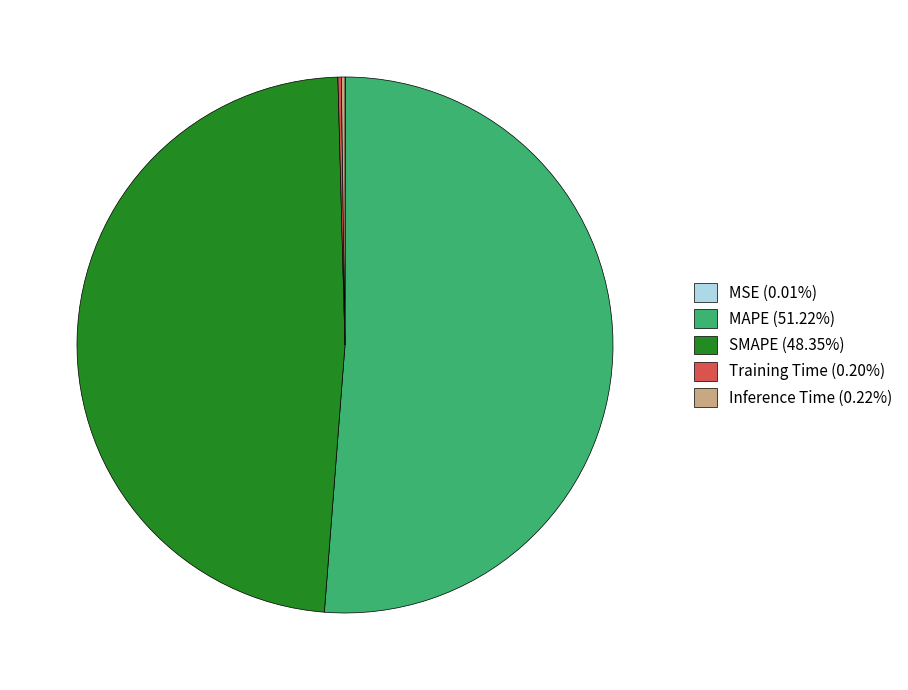

Does SMAPE (48.35%) represent more than half of the total?

No